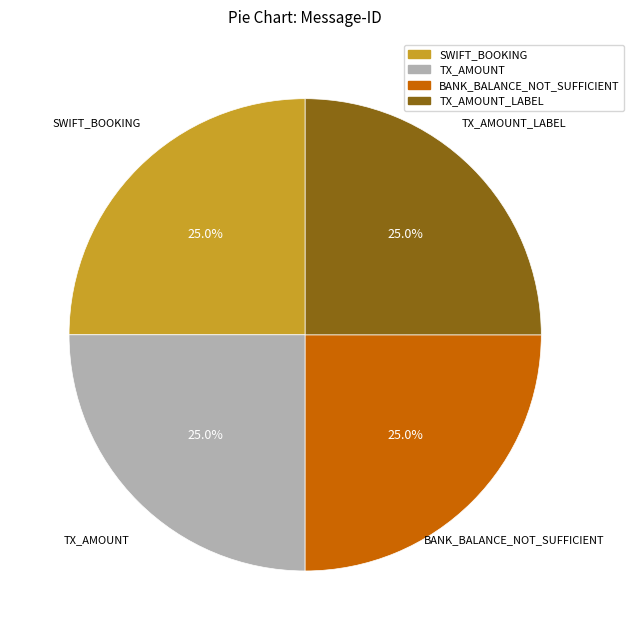

What portion of the pie excludes TX_AMOUNT?

75.0%